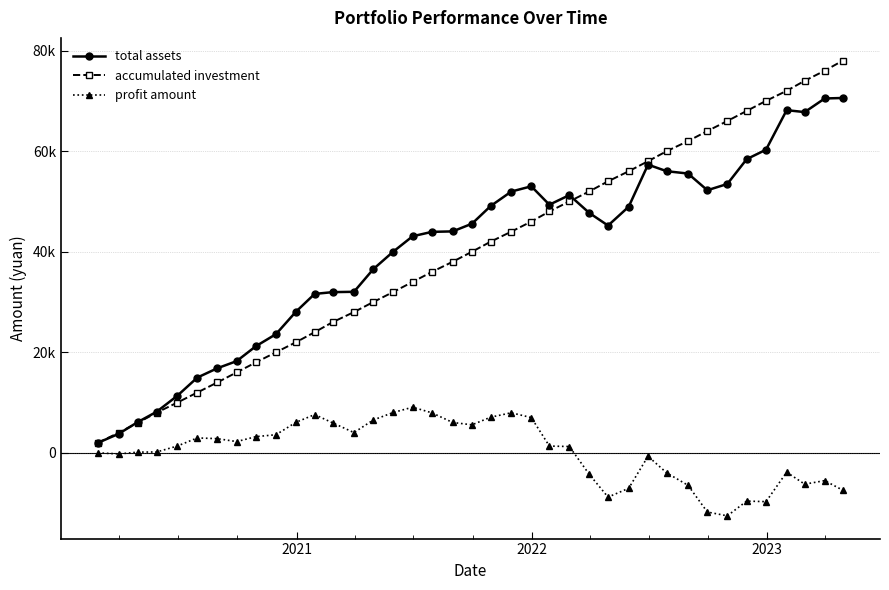

Does the chart have visible grid lines?

Yes